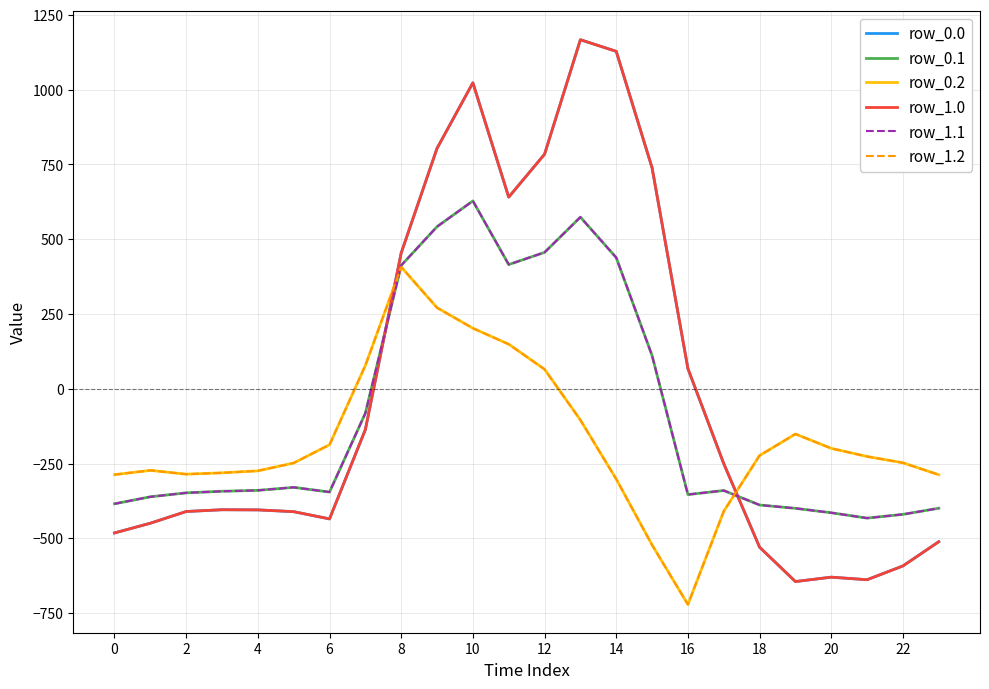

True or false: row_1.2 and row_0.2 intersect in this chart.

False